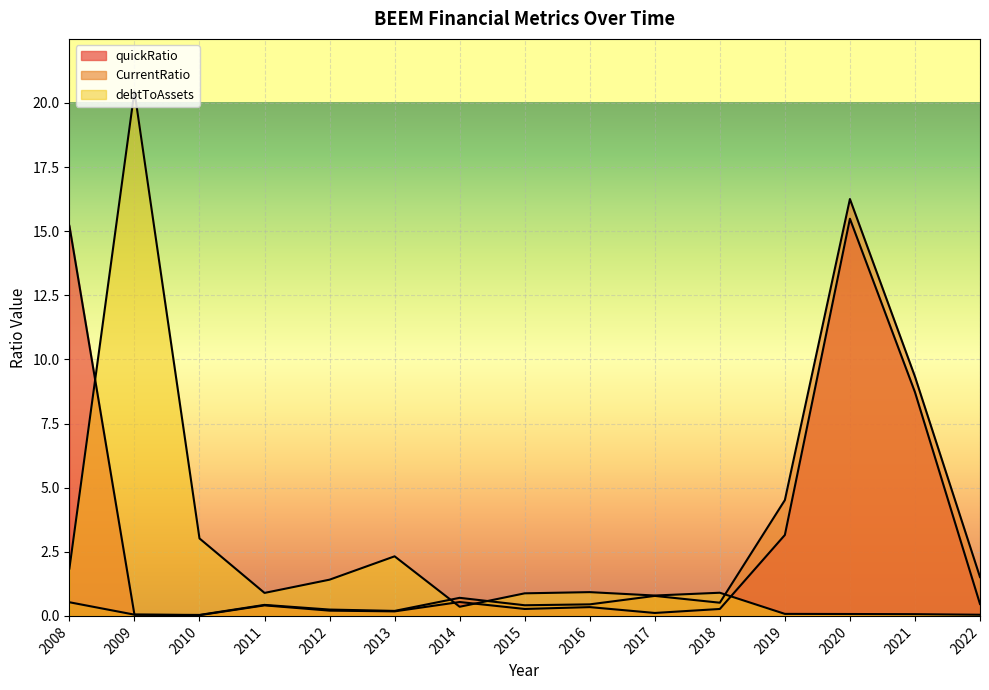

Where is the first local minimum for quickRatio?

2010